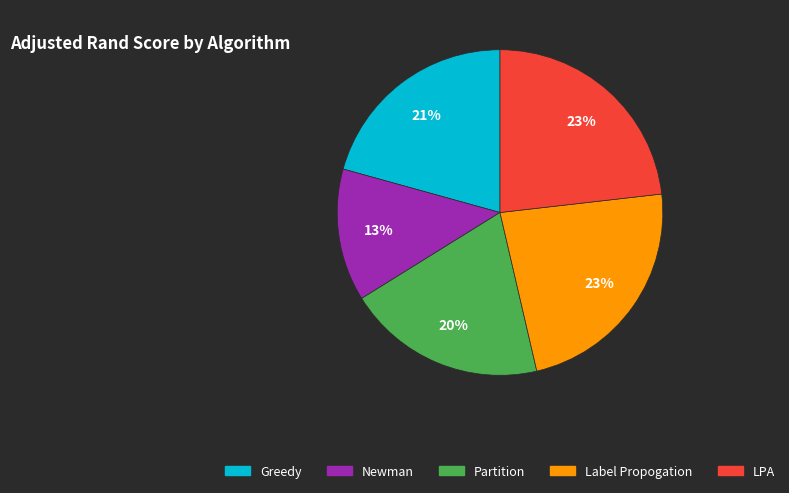

Which category has the smallest portion of the pie?

Newman